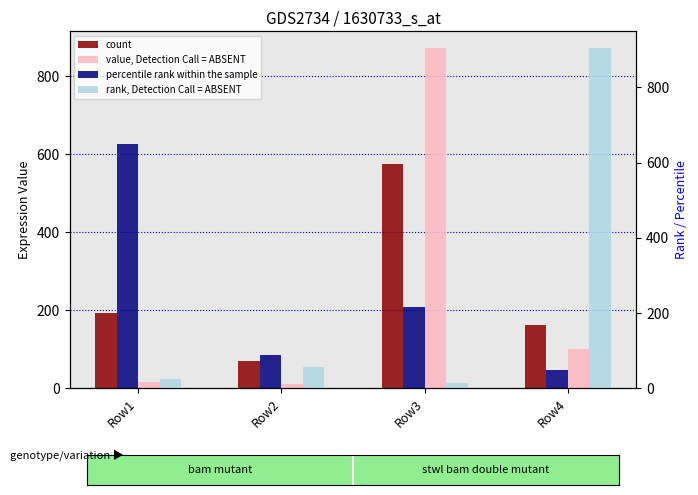

List the labels in order of percentile rank within the sample value, largest first.

Row1, Row3, Row2, Row4